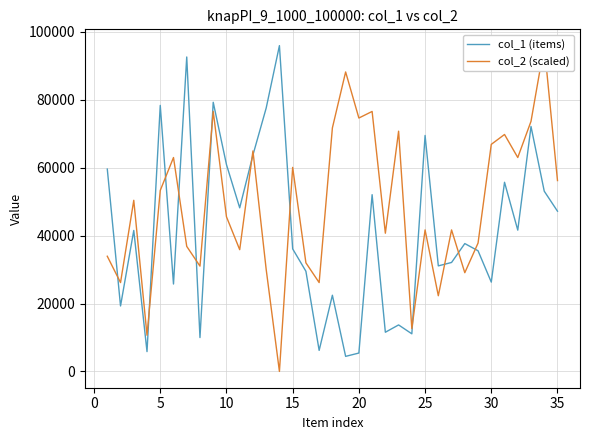

How many data points in col_1 (items) are above 37647?

17